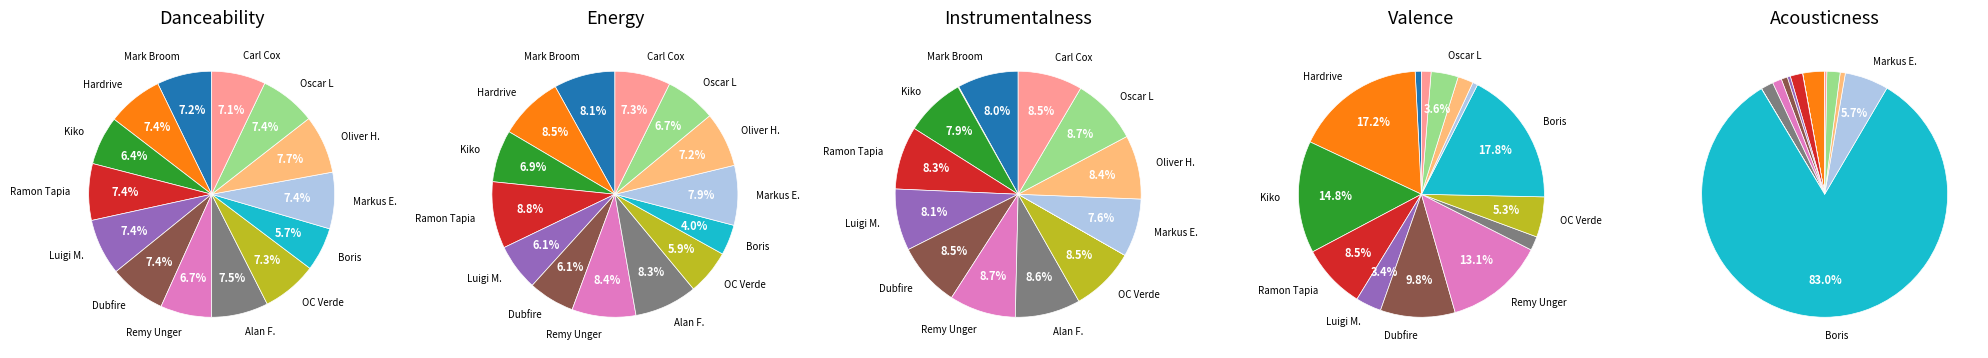

To the nearest percent, what is the difference between the largest and smallest slice percentages?

2%